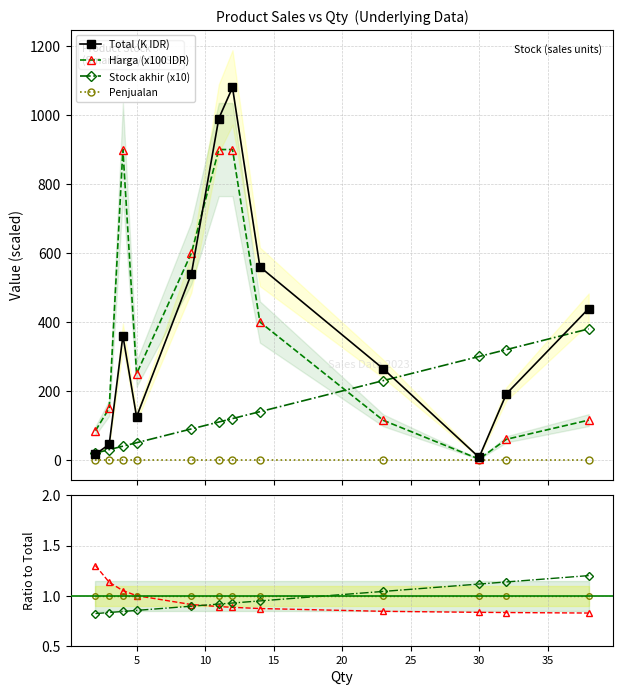

What is the maximum value shown in the chart?

1080.0